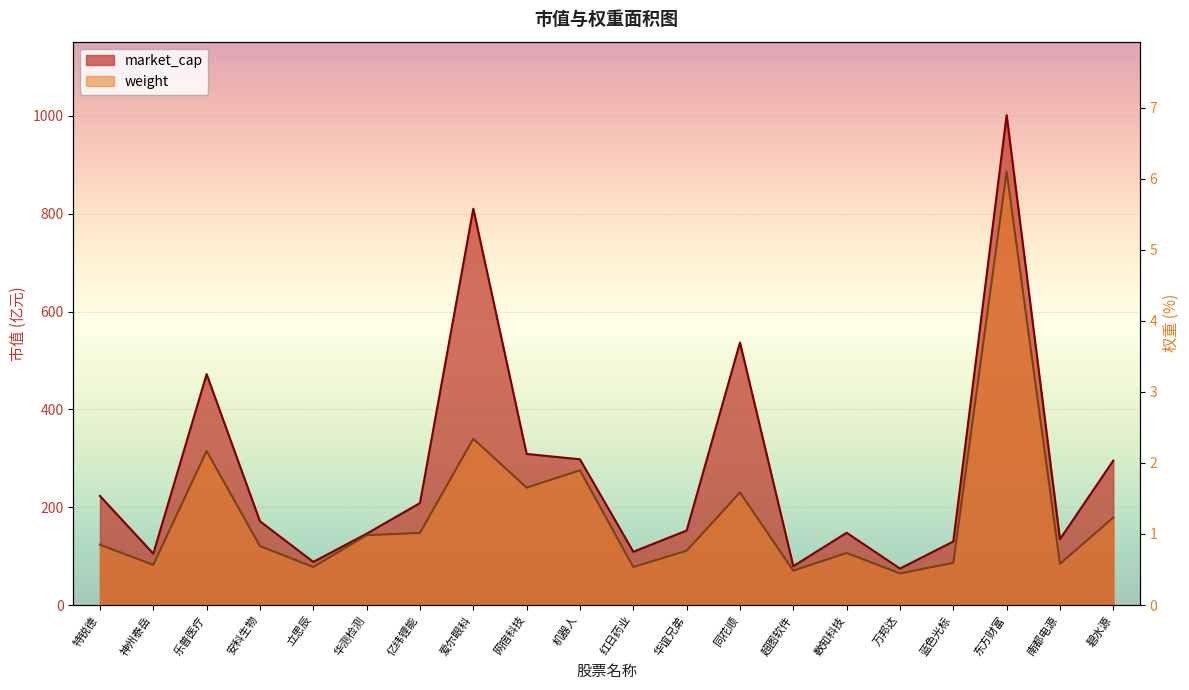

Reading left to right, transcribe all the data shown in this chart.

market_cap: 特锐德=223.2	神州泰岳=105.1	乐普医疗=472.1	安科生物=171.4	立思辰=88.2	华测检测=145.9	亿纬锂能=208.6	爱尔眼科=810.3	网宿科技=309.0	机器人=298.0	红日药业=109.0	华谊兄弟=152.3	同花顺=536.8	超图软件=79.5	数知科技=147.9	万邦达=74.6	蓝色光标=130.0	东方财富=1001.6	南都电源=134.7	碧水源=295.5
weight: 特锐德=0.8	神州泰岳=0.6	乐普医疗=2.2	安科生物=0.8	立思辰=0.5	华测检测=1.0	亿纬锂能=1.0	爱尔眼科=2.3	网宿科技=1.7	机器人=1.9	红日药业=0.5	华谊兄弟=0.8	同花顺=1.6	超图软件=0.5	数知科技=0.7	万邦达=0.4	蓝色光标=0.6	东方财富=6.1	南都电源=0.6	碧水源=1.2